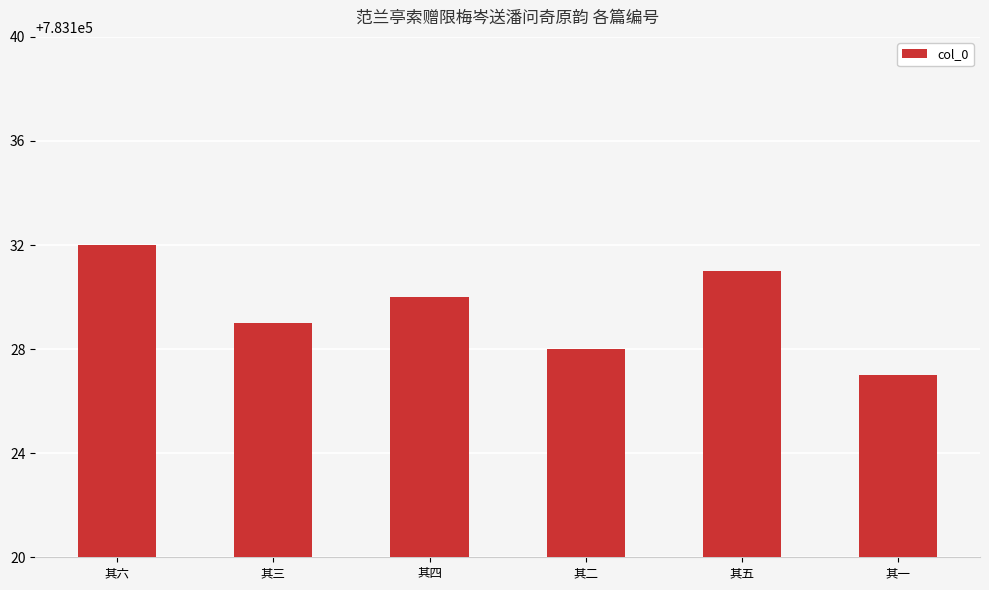

Approximately how many times larger is the value at 其三 compared to 其一?

1.0